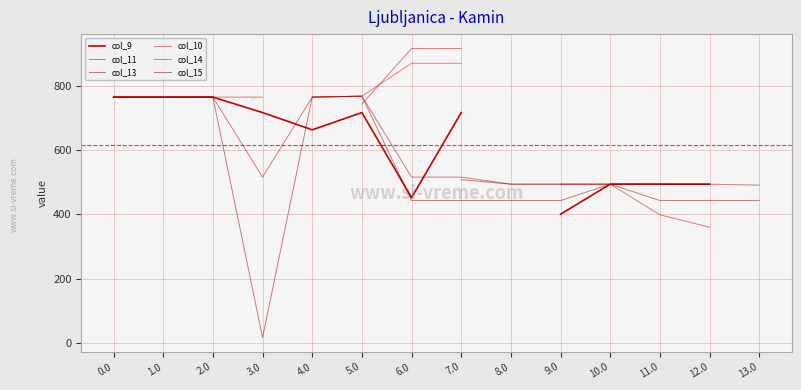

Is it true that col_10 equals 597.8 at 12.0?

False